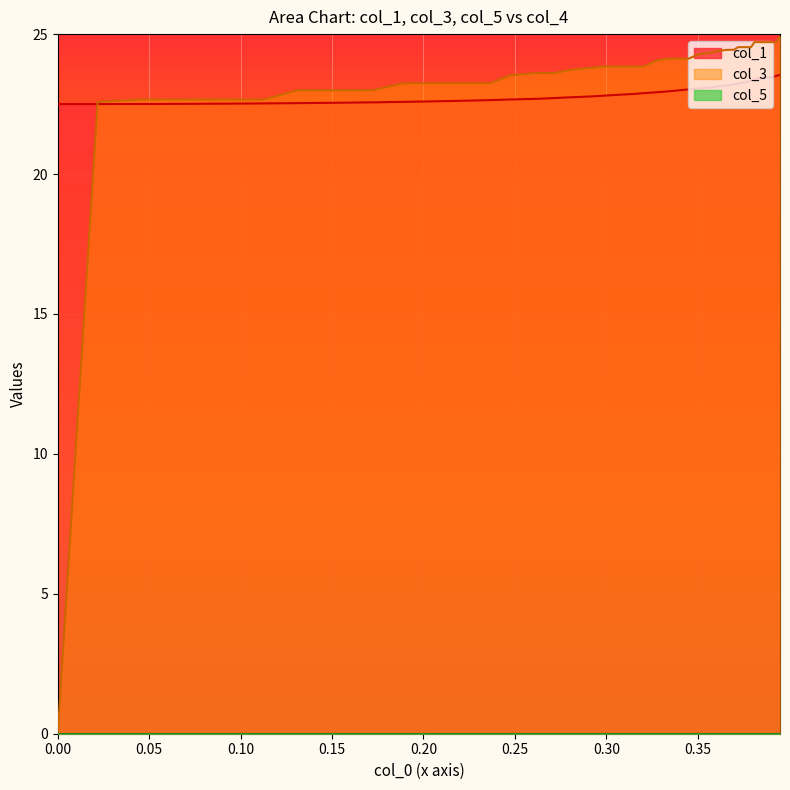

What is the greatest value displayed?

24.9